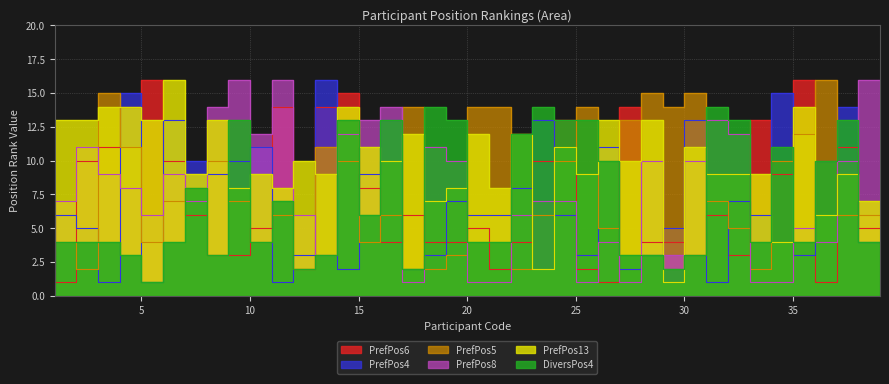

Is it true that PrefPos6 equals 3 at 10?

True